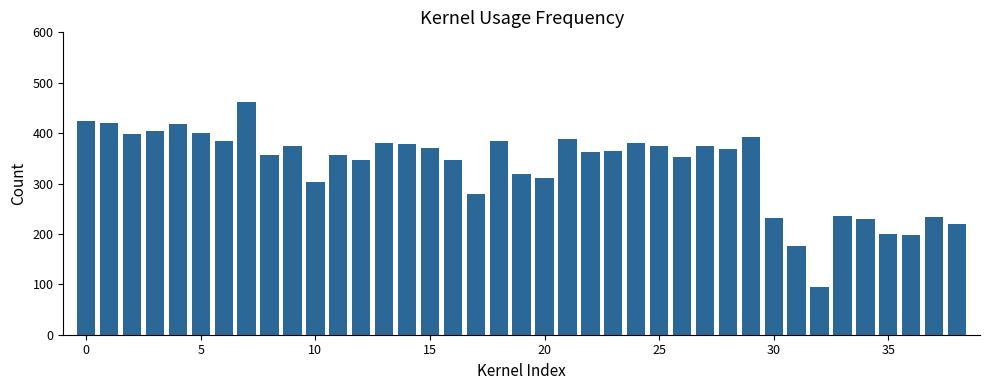

What is the maximum value shown in the chart?

461.4